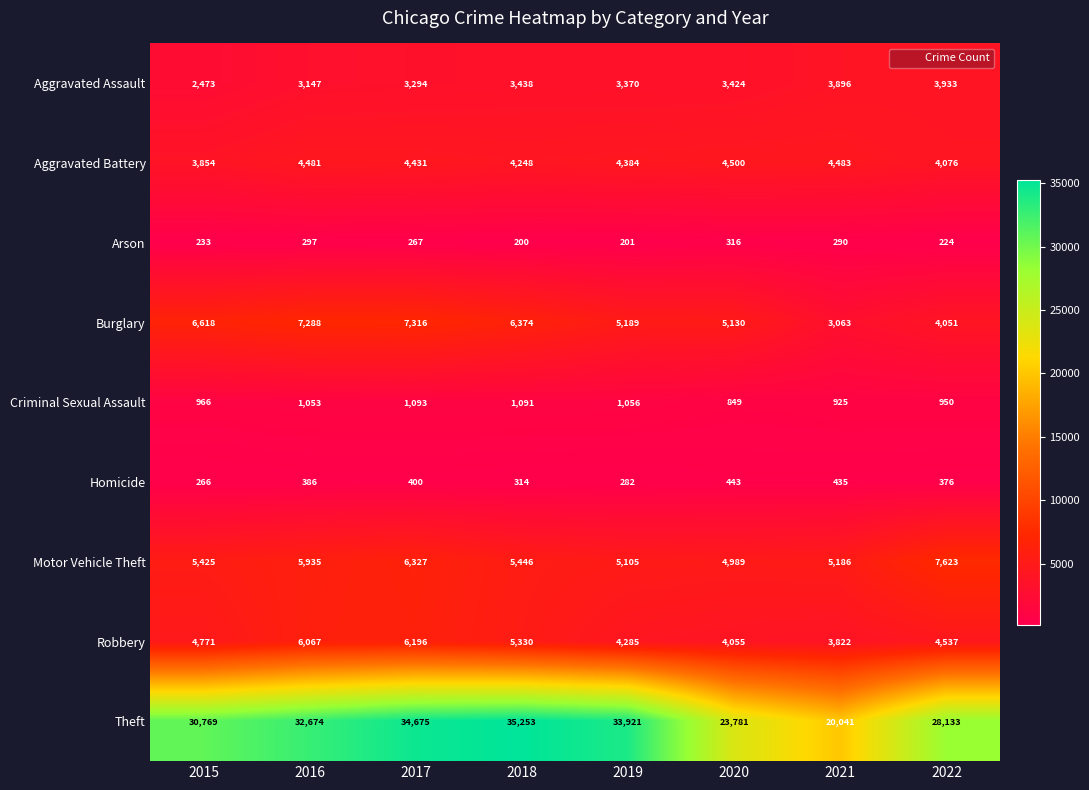

What is the maximum value shown in the chart?

35253